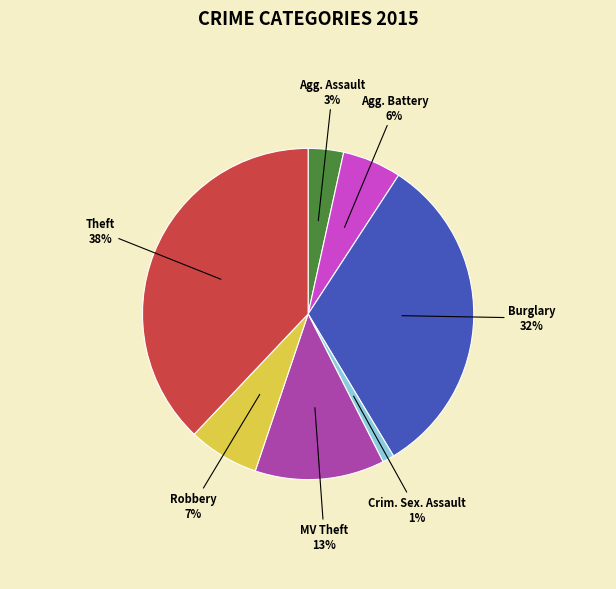

Does any single category account for the majority?

No